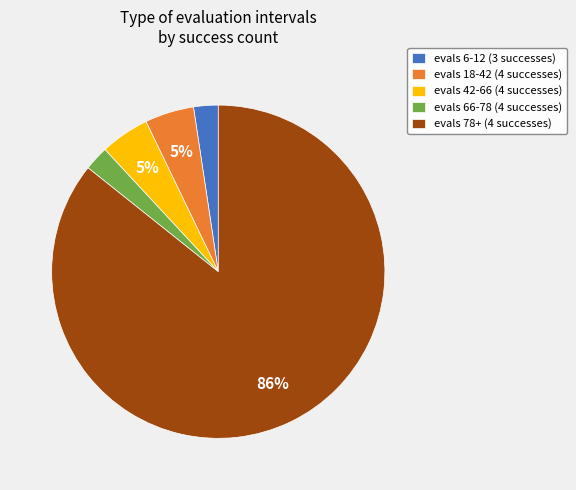

Is it true that evals 66-78 (4 successes) is 2% of the pie?

True